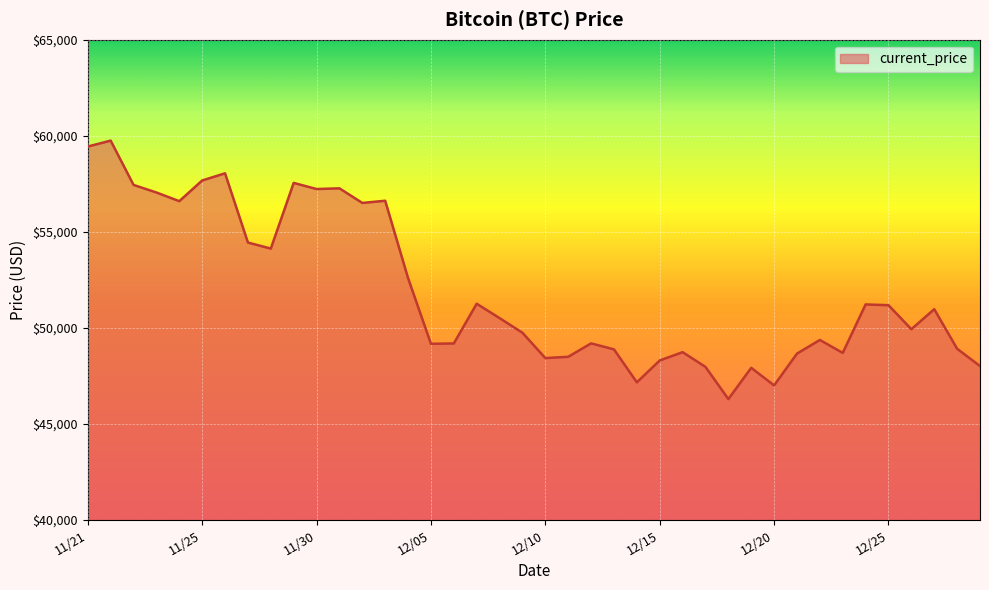

What is the difference between the maximum and minimum values?

13453